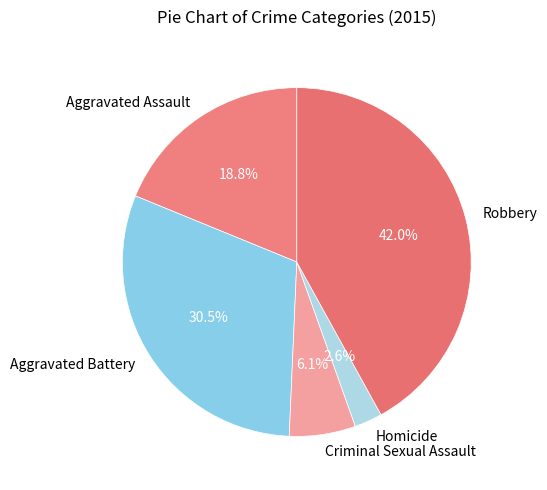

Is the sum of Aggravated Battery and Robbery greater than half?

Yes